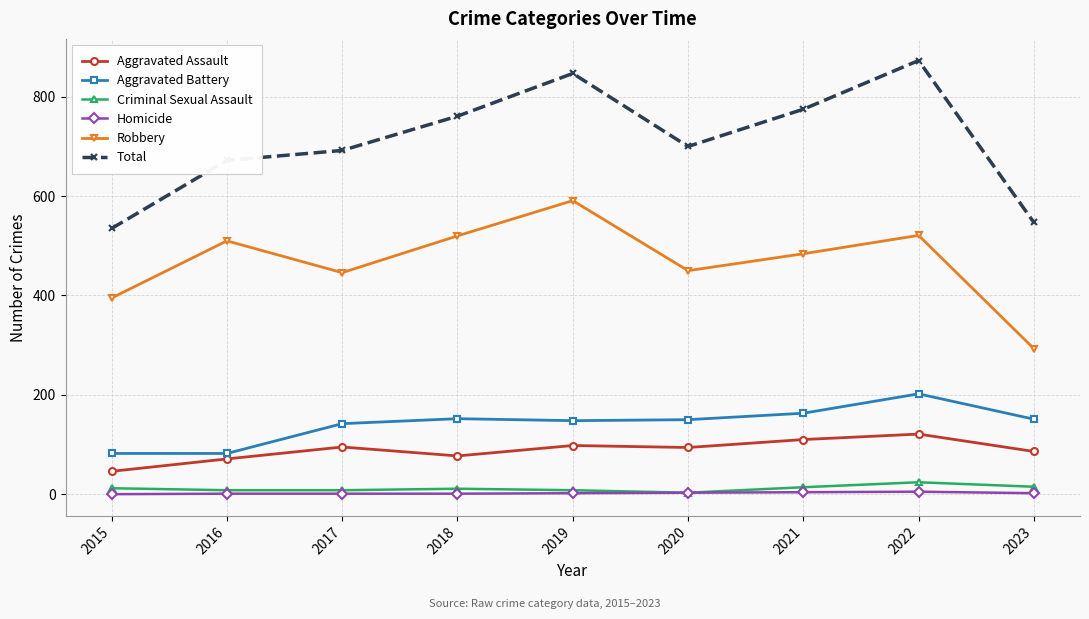

Where does the Total series first go above 700?

2018